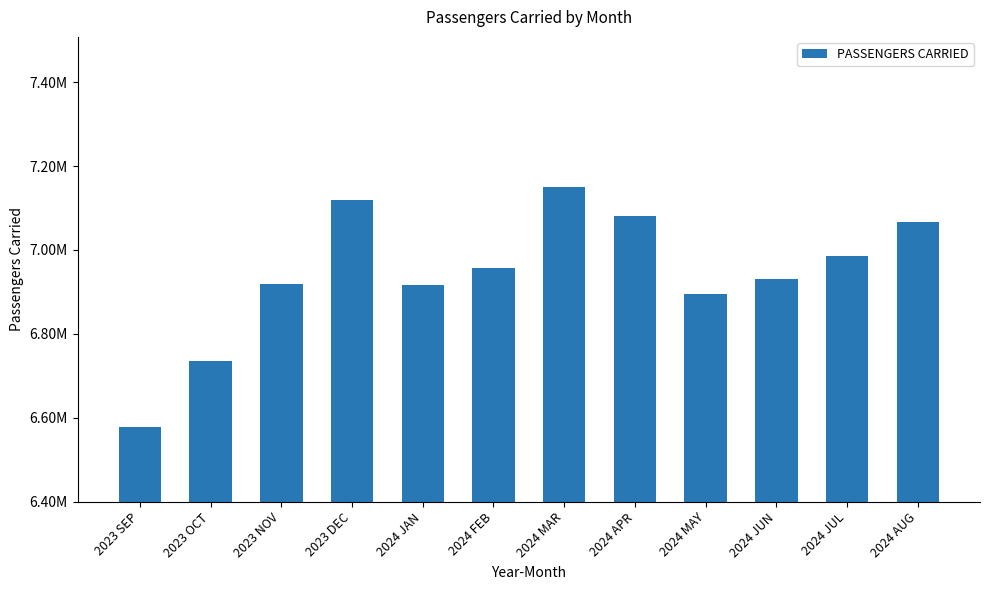

What is the difference between the values at 2023 NOV and 2023 SEP?

341480.6